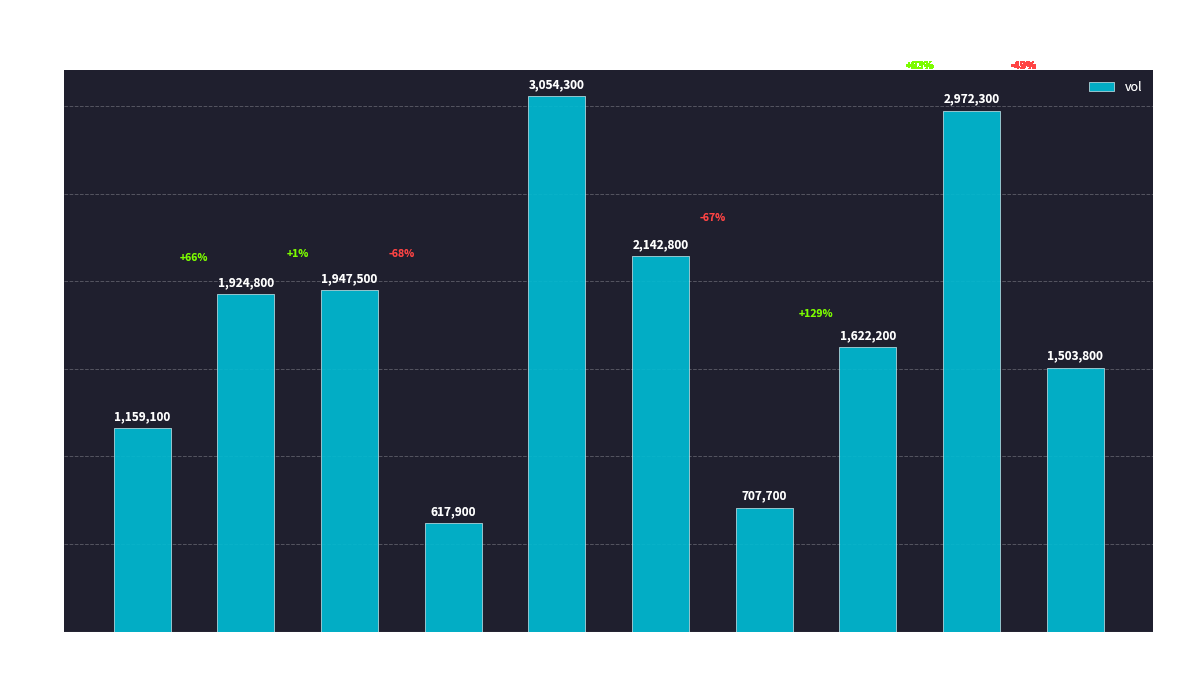

What position from the left is 2020-02-18?

1